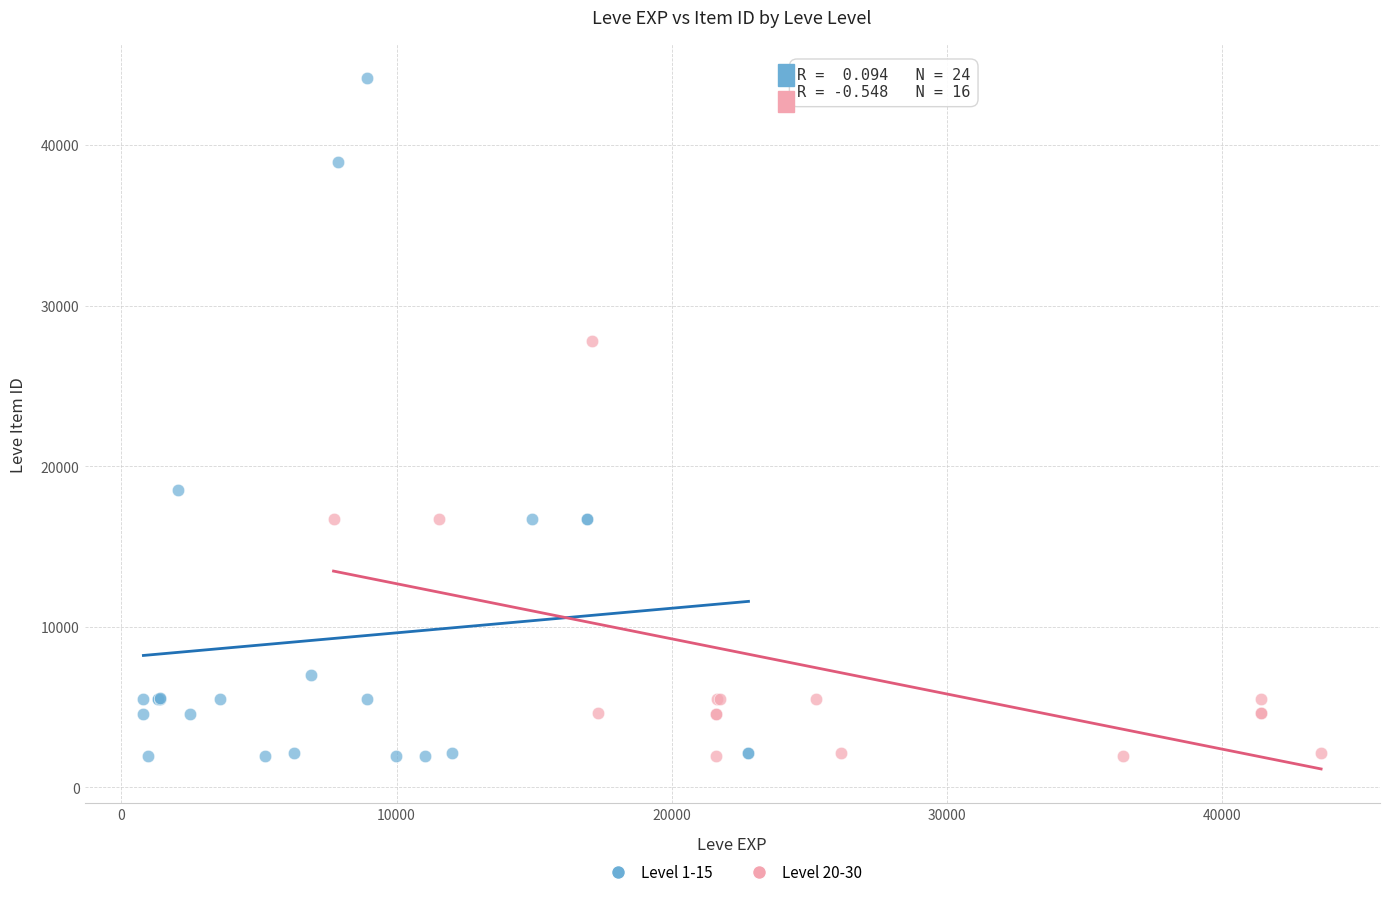

Which series has the largest Y range (max minus min)?

Level 1-15